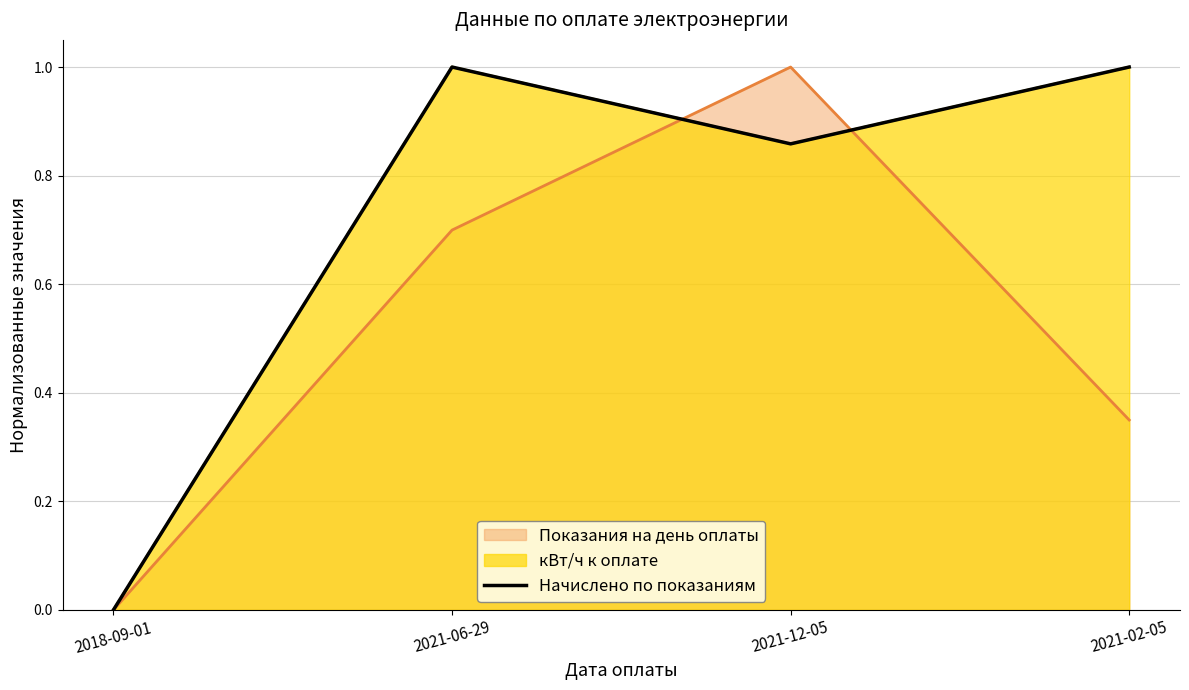

Reading right to left, transcribe all the data shown in this chart.

1.0	0.9	1.0	0.0